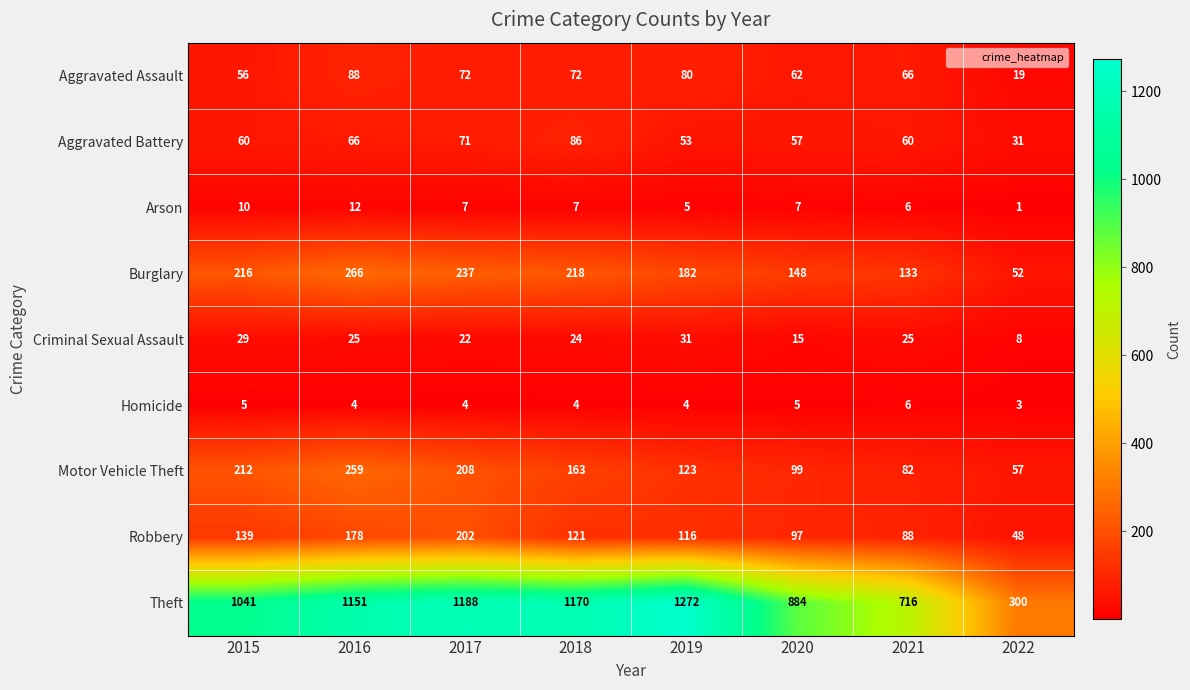

Which label corresponds to the smallest value in the chart?

2022